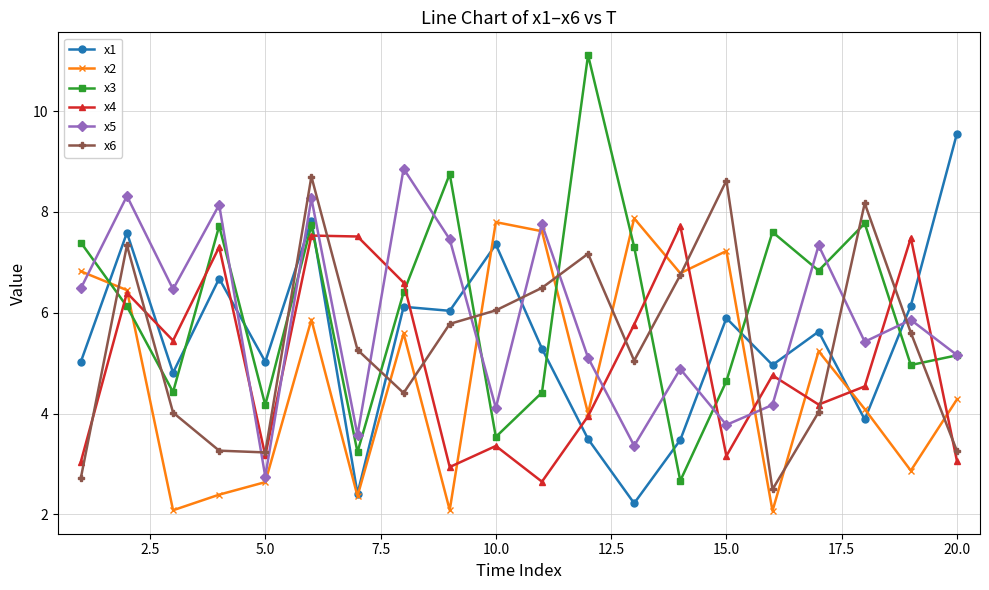

True or false: x3 has more than 2 points higher than both neighbors.

True